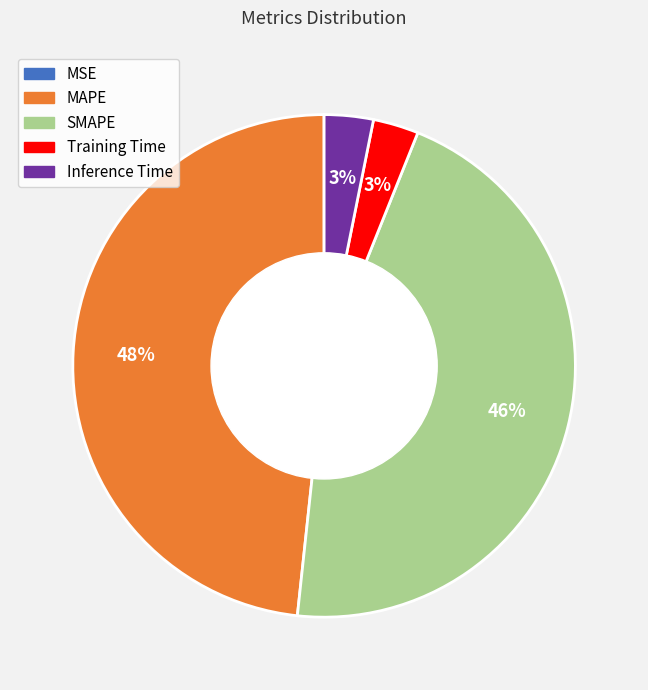

The MAPE slice represents 48% of the pie. True or false?

True